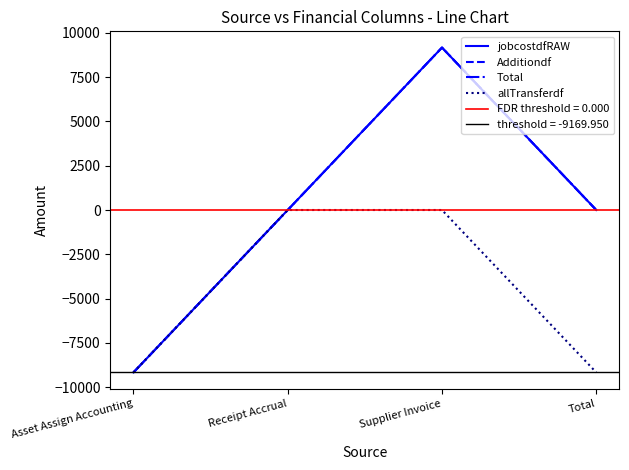

Rank the categories by Additiondf value from highest to lowest.

Supplier Invoice, Receipt Accrual, Total, Asset Assign Accounting